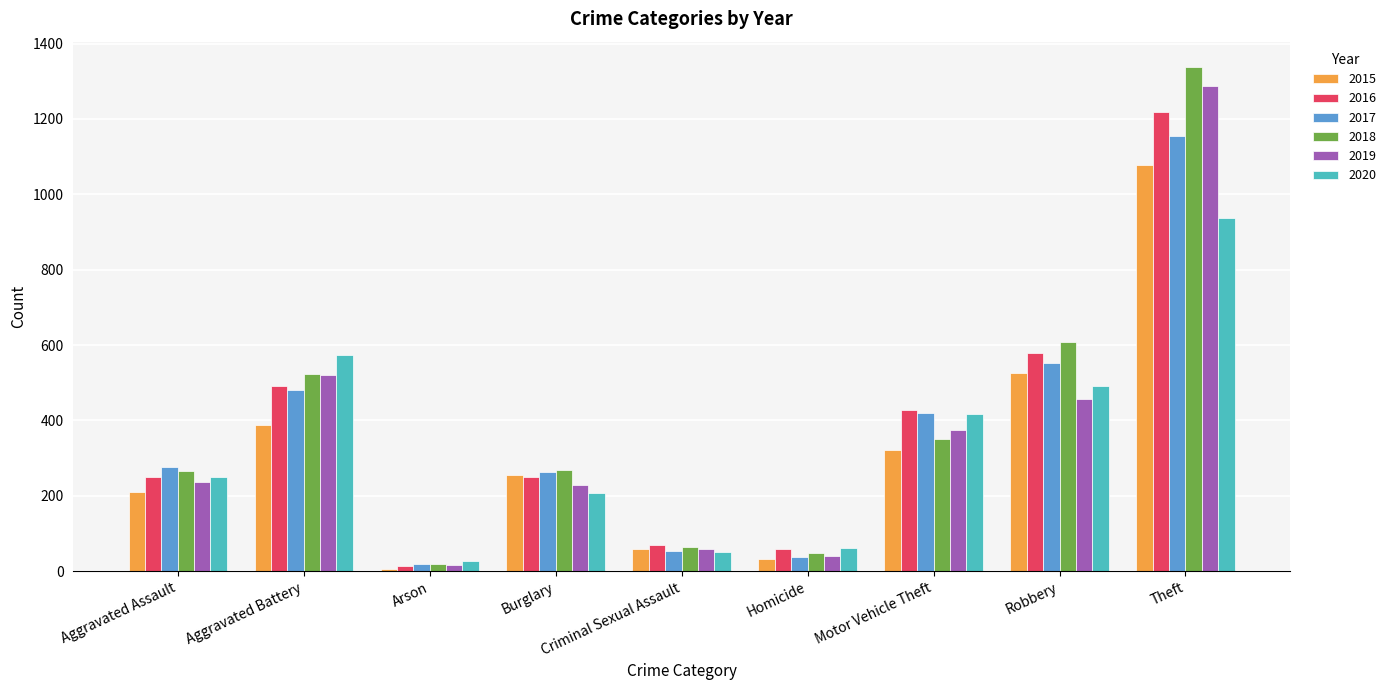

How many values in the 2019 series are below 238?

4